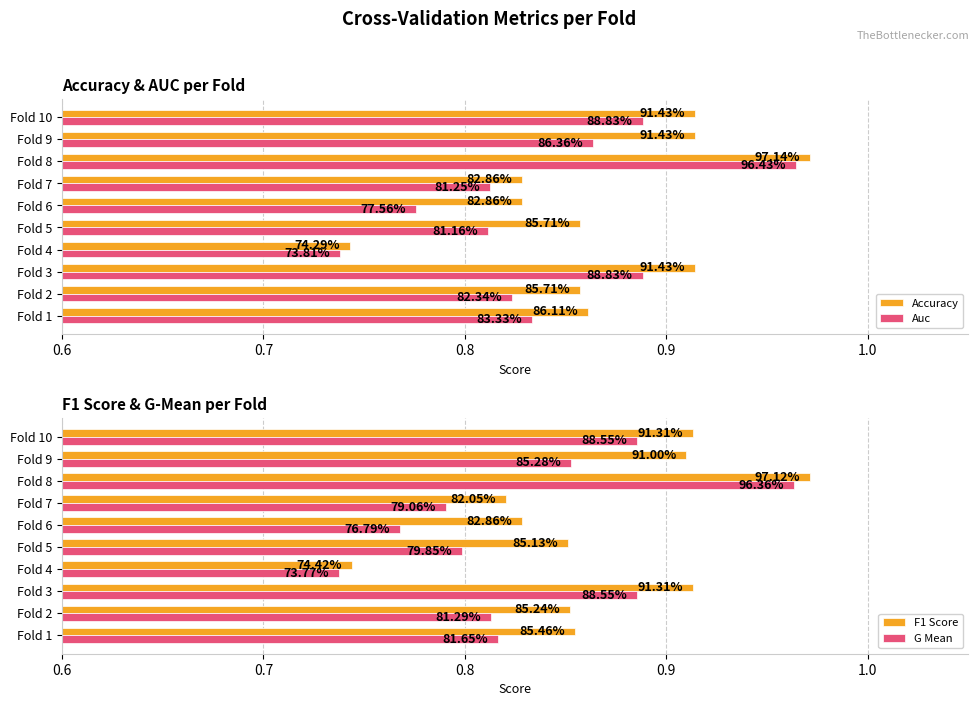

What is the lowest value of the Accuracy series?

0.7